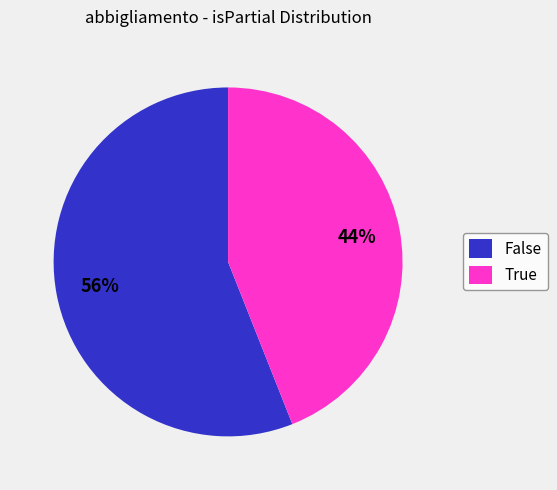

To the nearest percent, what portion does False represent?

56%